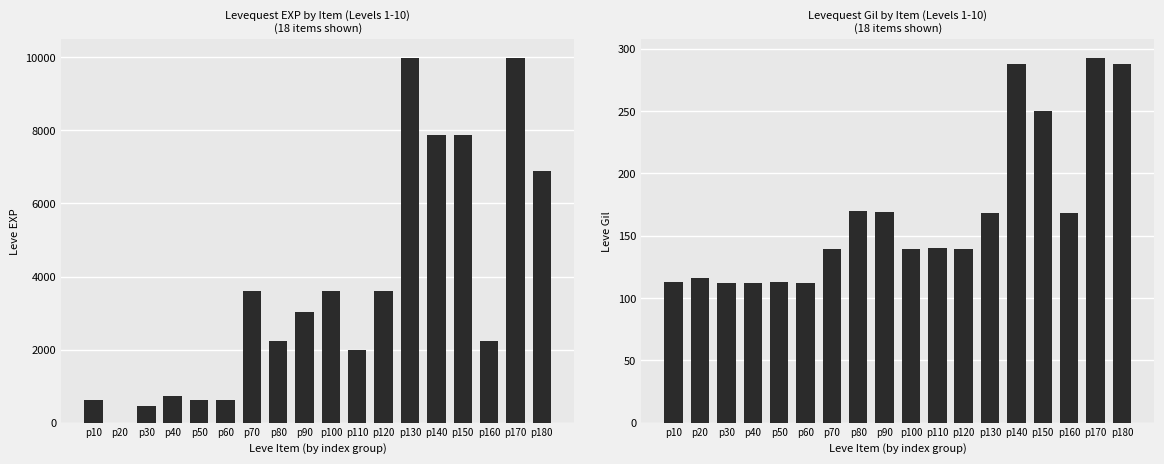

List the series in order of their overall mean, lowest first.

Leve Gil, Leve EXP